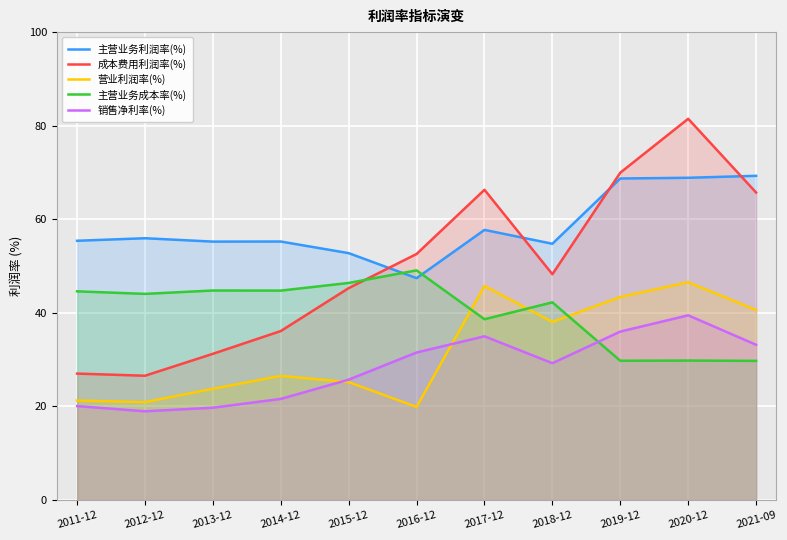

Reading left to right, what are all the values shown in this chart?

主营业务利润率(%): 55.4	55.9	55.2	55.2	52.8	47.4	57.7	54.8	68.7	68.9	69.3
成本费用利润率(%): 27.0	26.6	31.2	36.1	45.3	52.6	66.3	48.3	70.0	81.5	65.7
营业利润率(%): 21.3	20.9	23.8	26.5	25.2	19.9	45.7	38.1	43.4	46.5	40.6
主营业务成本率(%): 44.6	44.1	44.8	44.8	46.4	49.1	38.6	42.2	29.8	29.8	29.7
销售净利率(%): 20.1	19.0	19.7	21.6	25.7	31.5	35.0	29.2	36.0	39.5	33.2